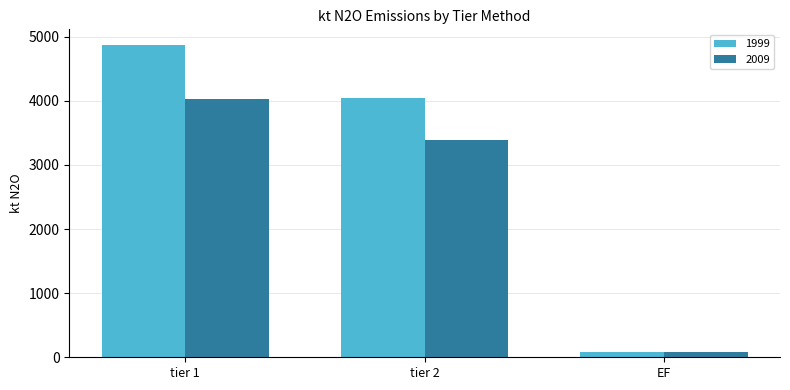

At which label is 2009 closest to 2057?

tier 2